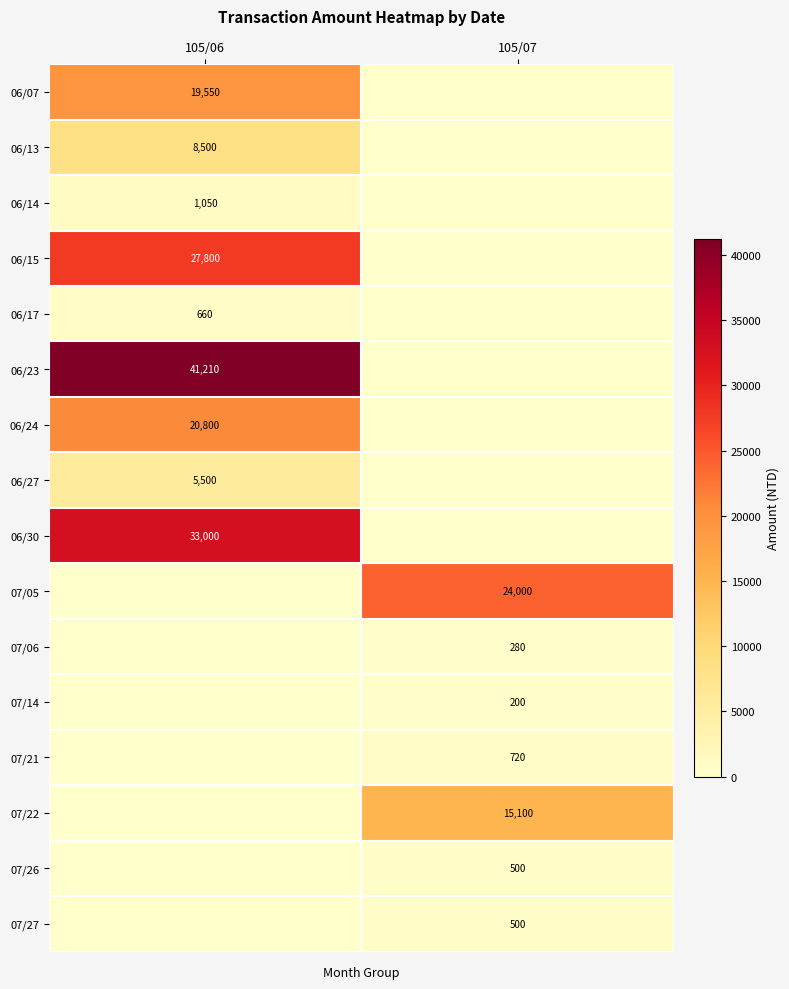

The 06/15 series shows 42363 at 105/06. True or false?

False